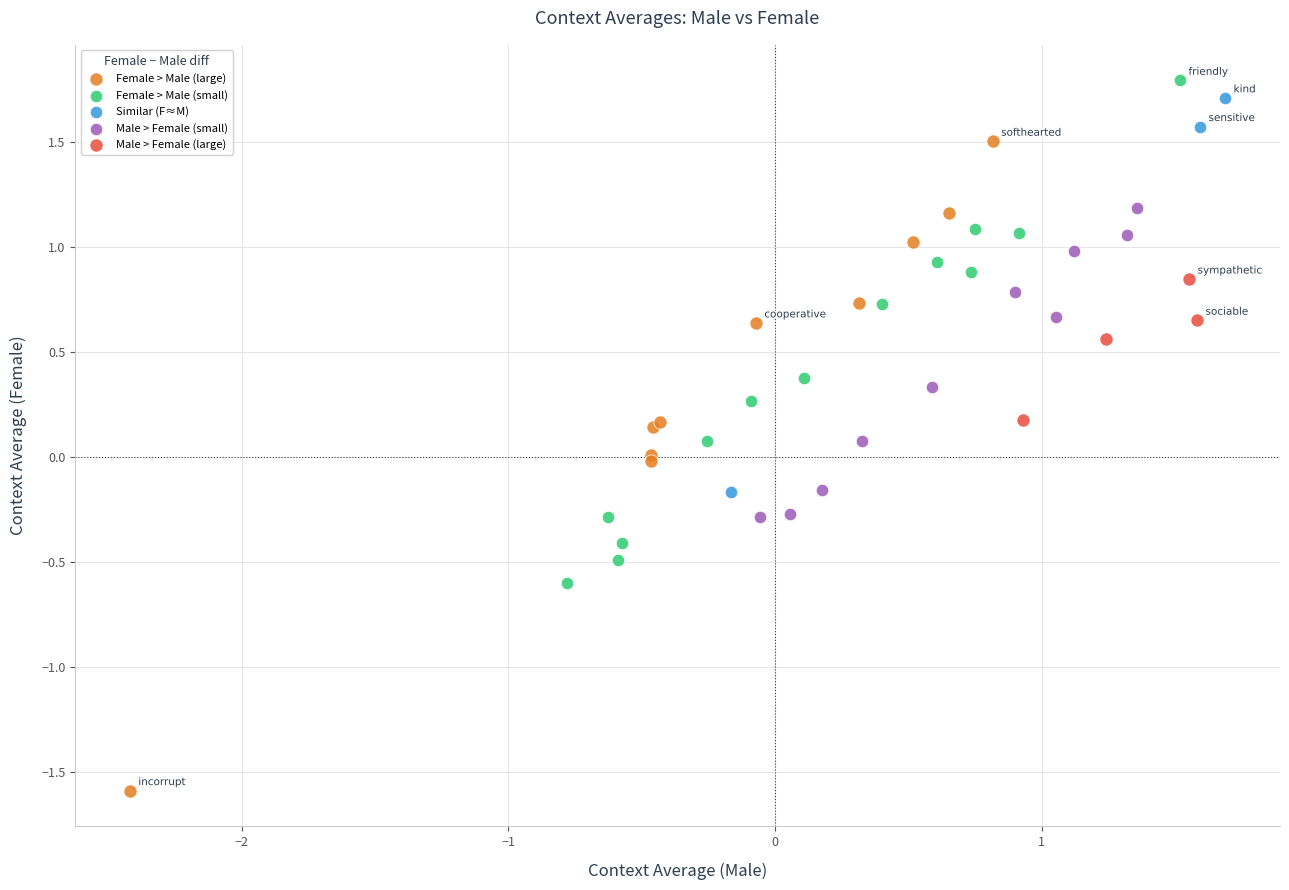

Which series contains the lowest Y value?

Female > Male (large)